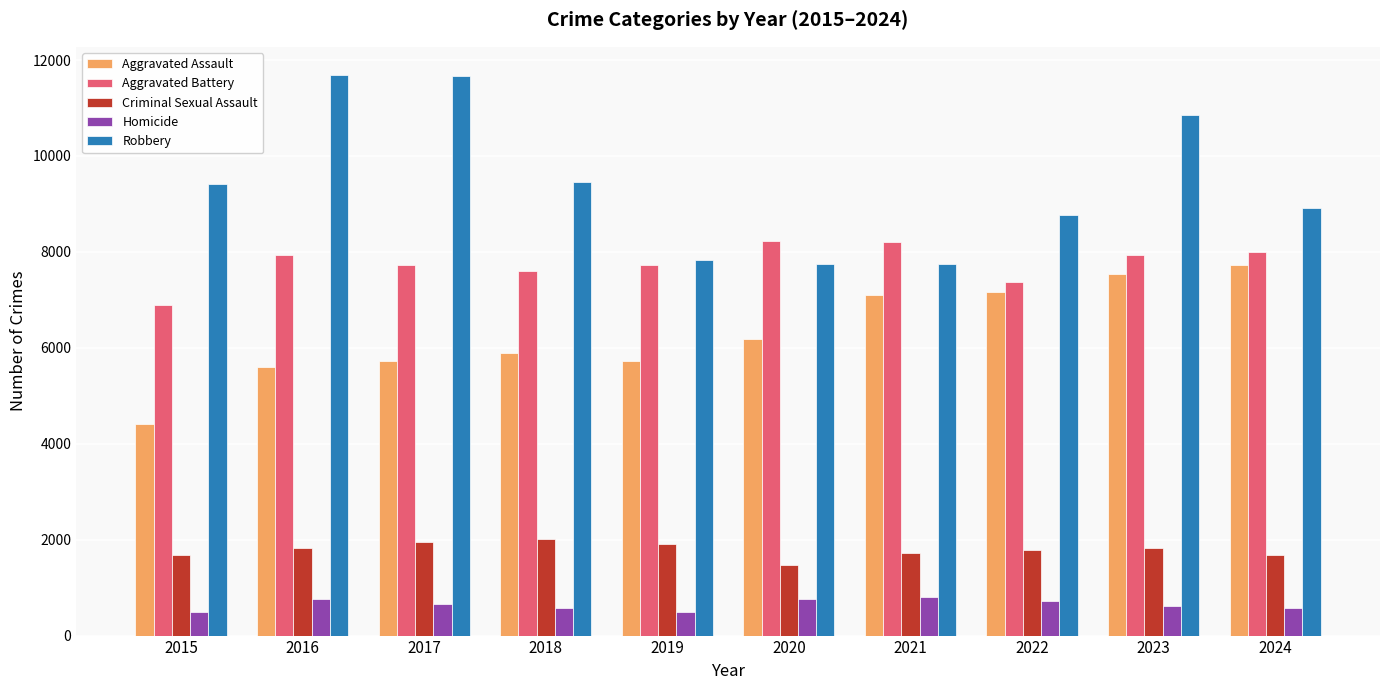

What are all the series names shown in the legend?

Aggravated Assault, Aggravated Battery, Criminal Sexual Assault, Homicide, Robbery